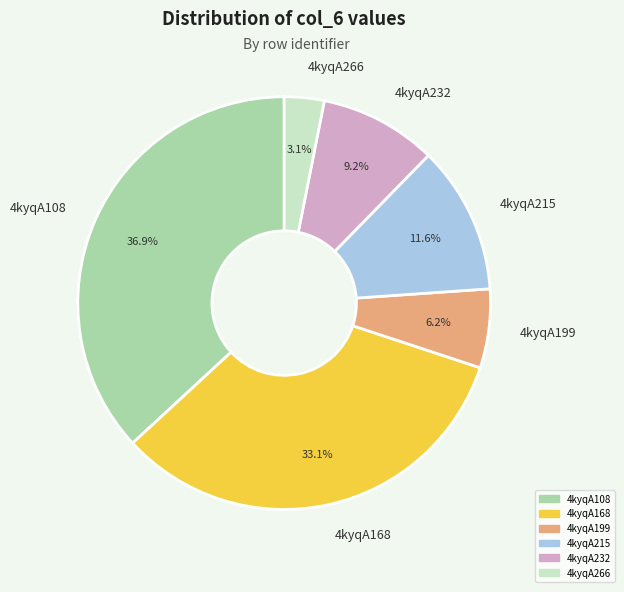

To the nearest percent, what percentage of the pie is 4kyqA108?

37%